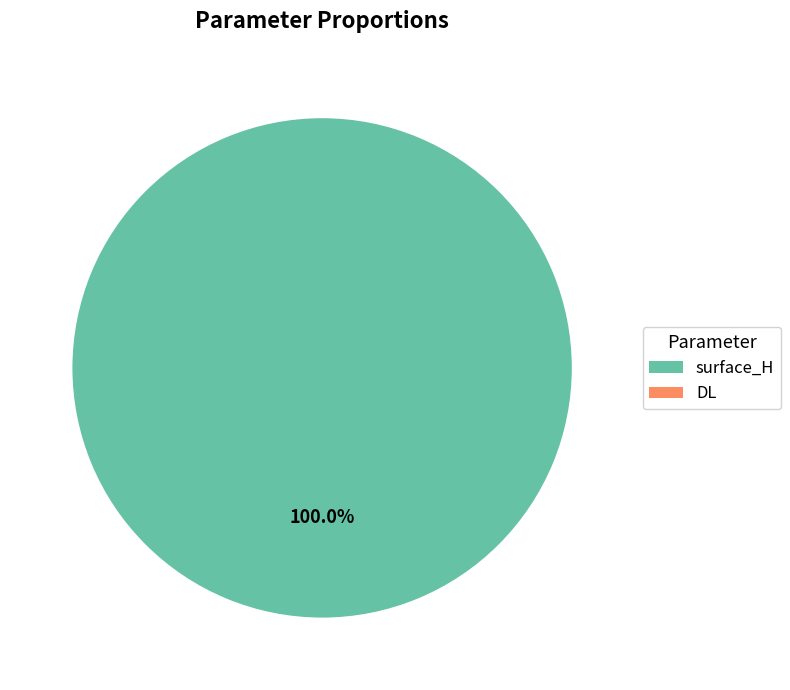

Is there any slice that represents more than half of the pie?

Yes